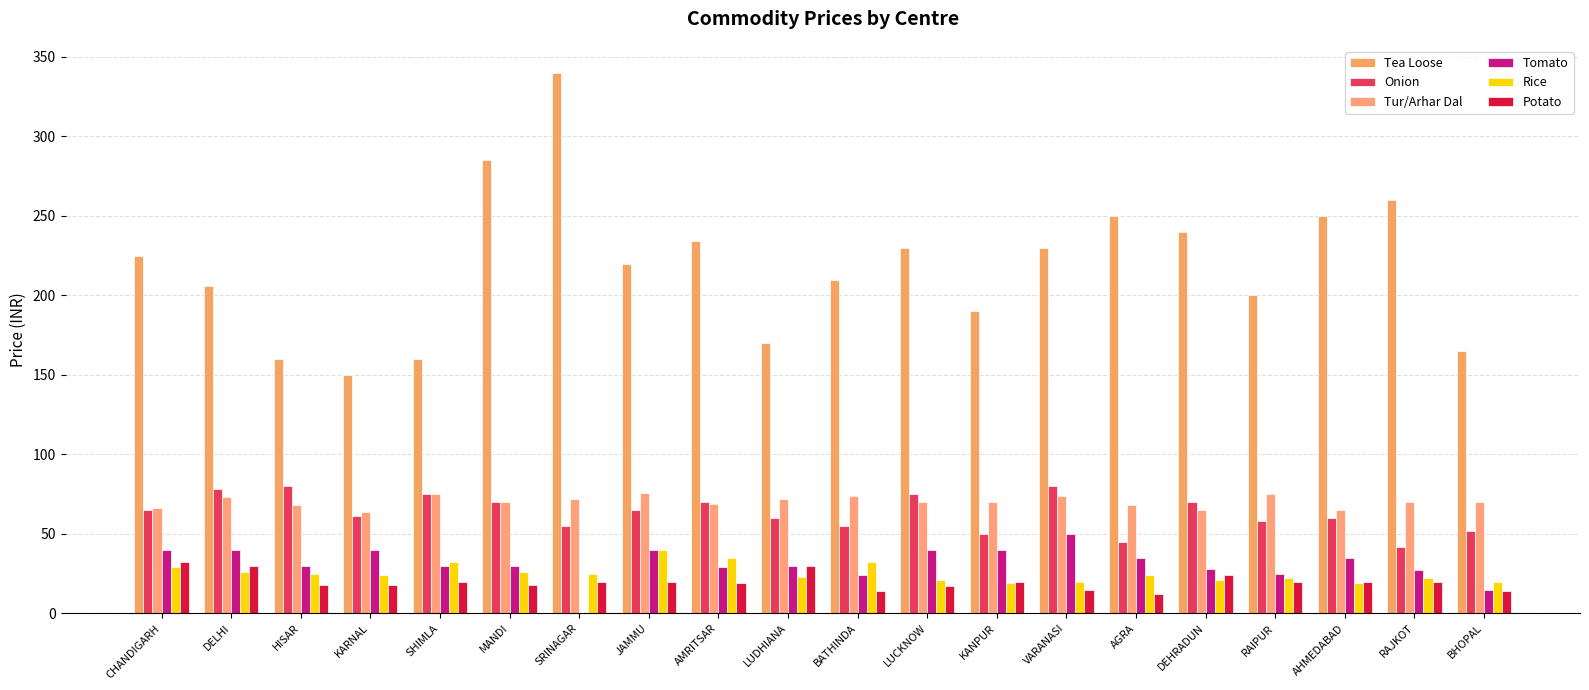

What value does the Potato series have at KARNAL, to the nearest 10?

20